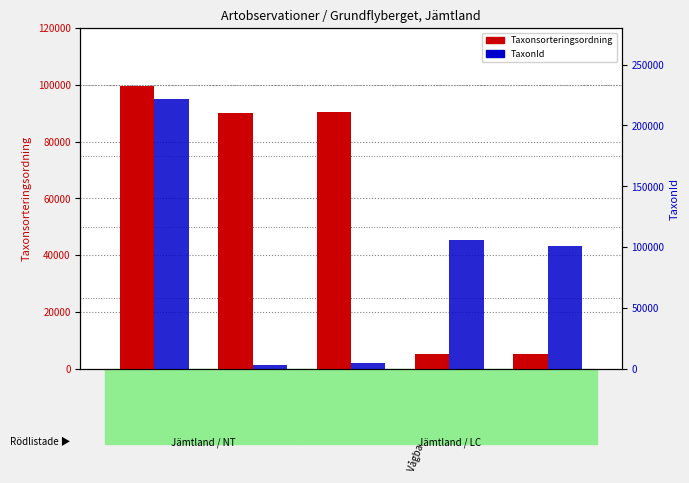

The Taxonsorteringsordning series shows 5113 at Bronshjon. True or false?

True